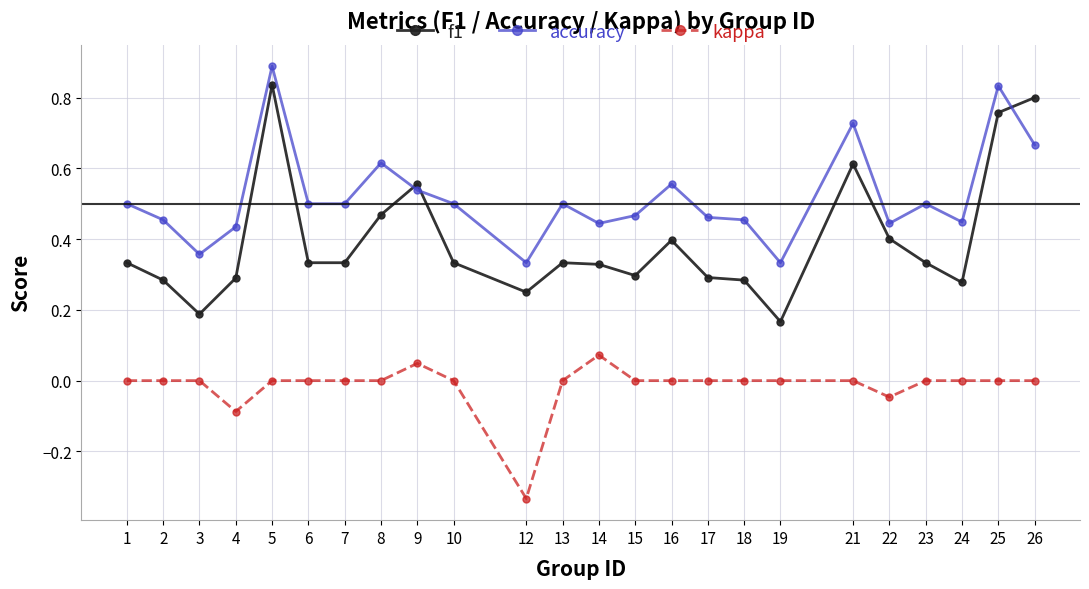

True or false: accuracy and kappa intersect in this chart.

False